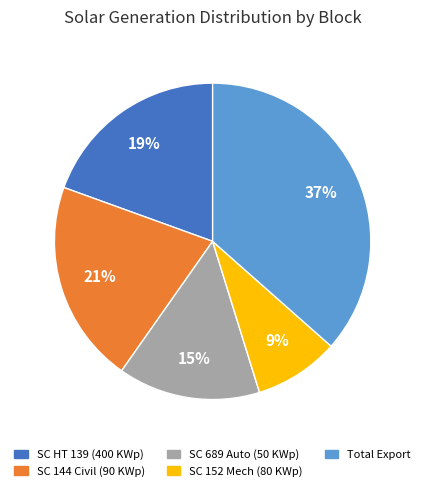

What percentage is the SC 144 Civil (90 KWp) slice, to the nearest percent?

21%